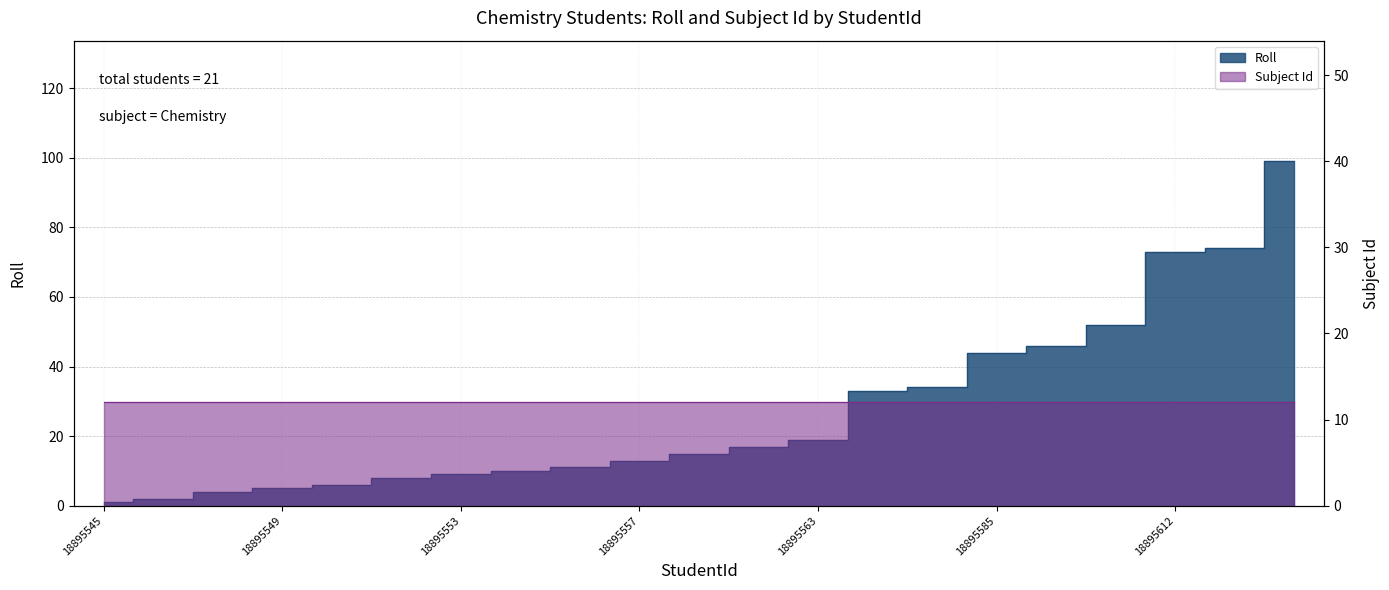

What is the change in value from 18895559 to 18895593?

+37